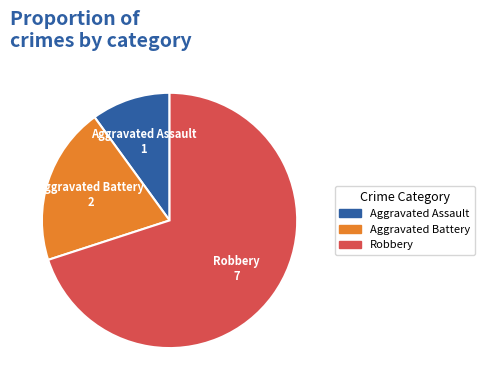

Is there any slice that represents more than half of the pie?

Yes